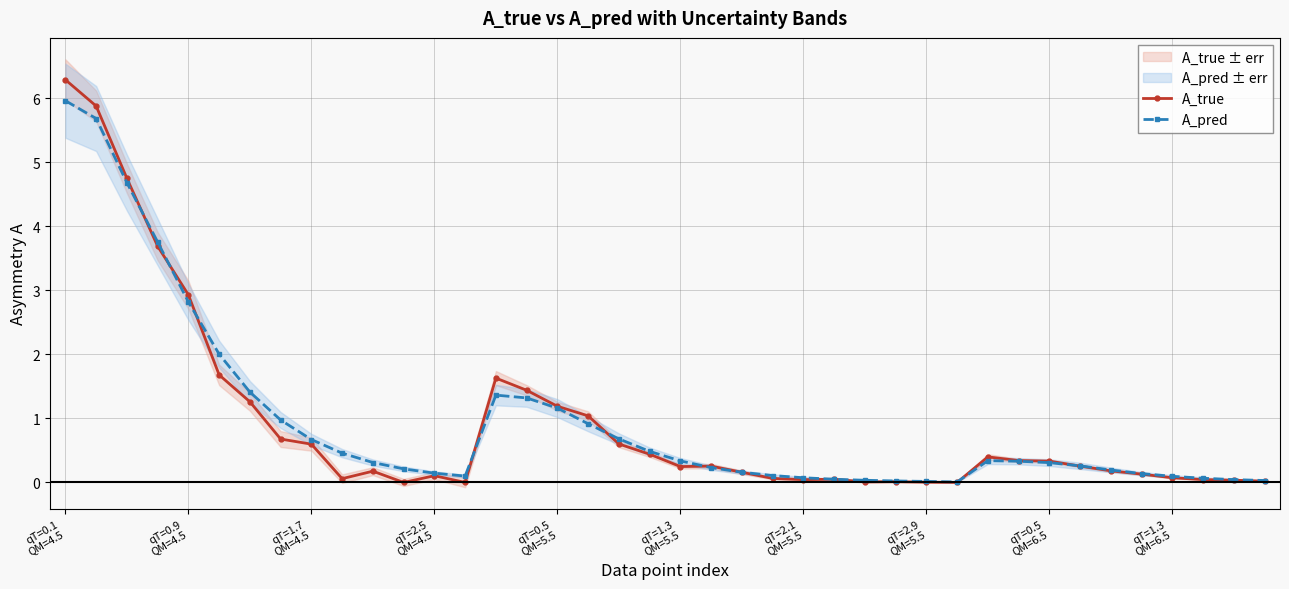

At how many categories does at least one series exceed 4?

3